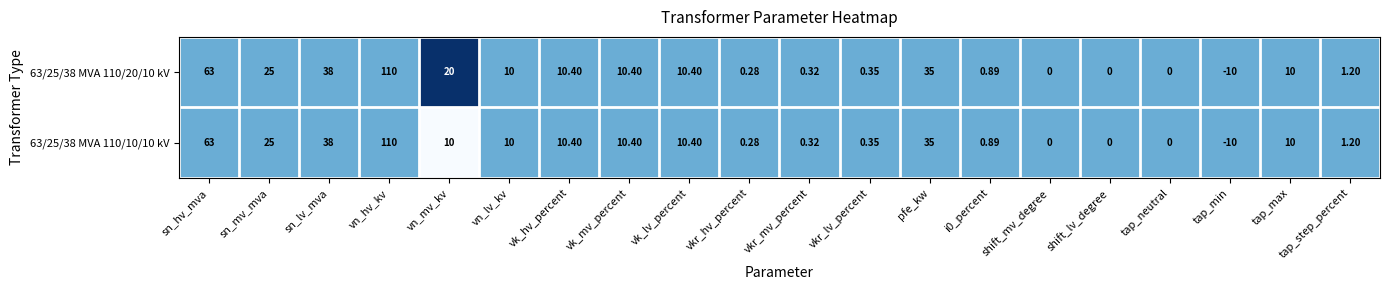

Where does the 63/25/38 MVA 110/20/10 kV series first go above 10?

sn_hv_mva